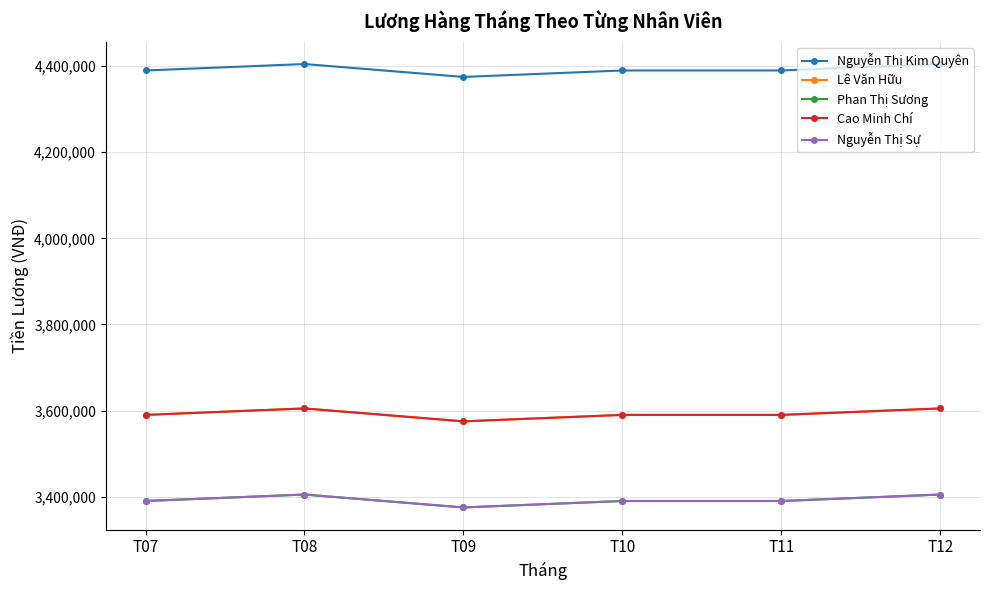

Is this an area chart (filled region under the line)?

No